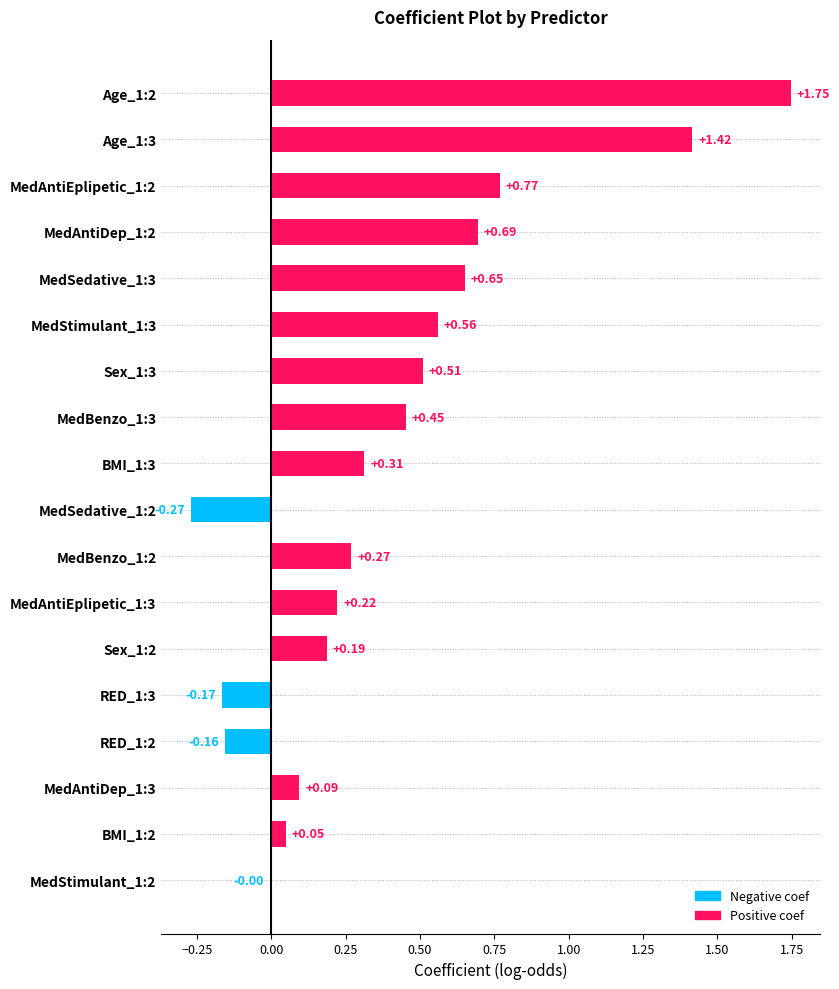

What is the sum of the values at MedAntiEplipetic_1:2 and MedAntiDep_1:2?

1.5